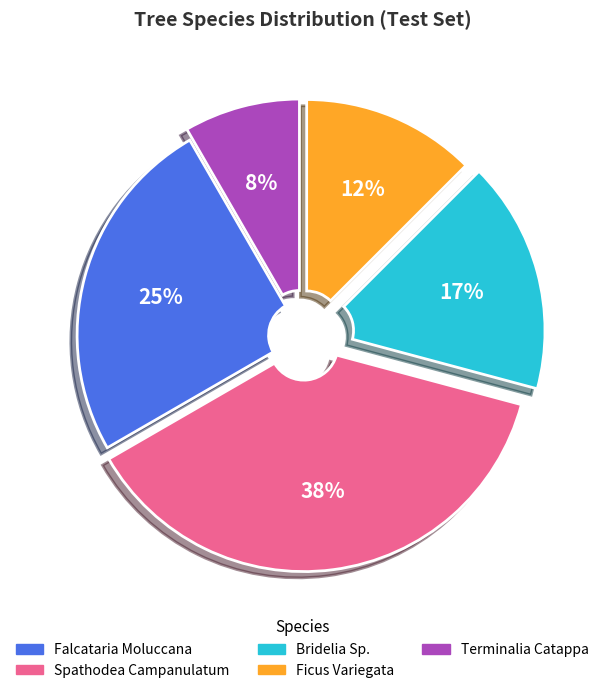

To the nearest percent, what is the difference between the Bridelia Sp. and Spathodea Campanulatum slice percentages?

21%